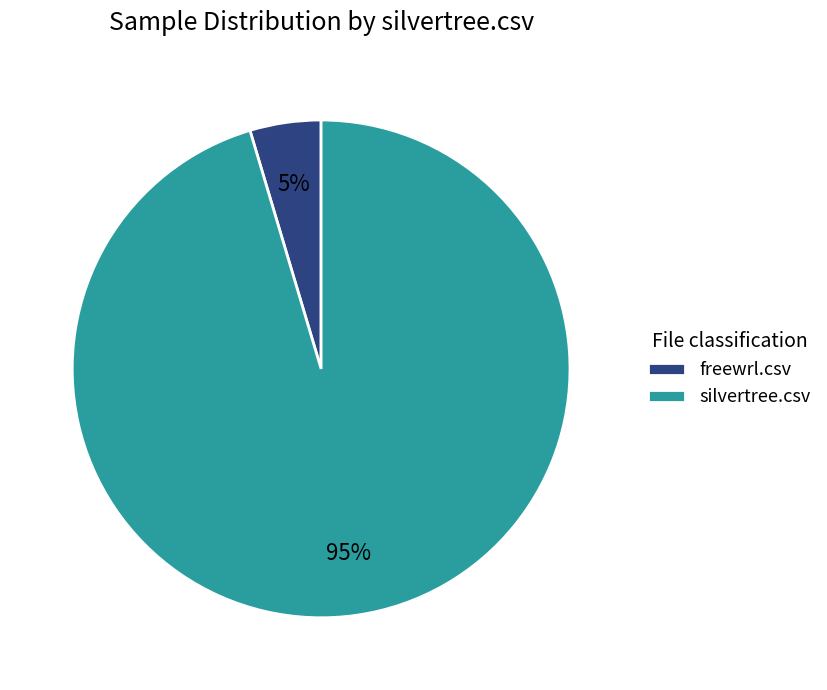

Does freewrl.csv account for over 50% of the chart?

No